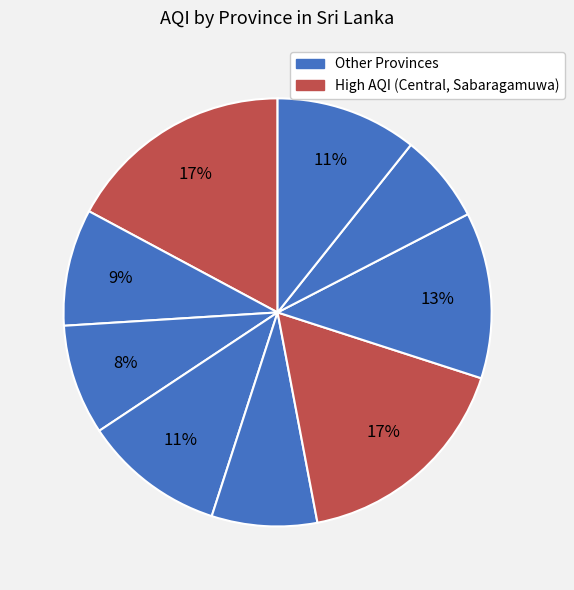

Which slice is the smallest?

Uva